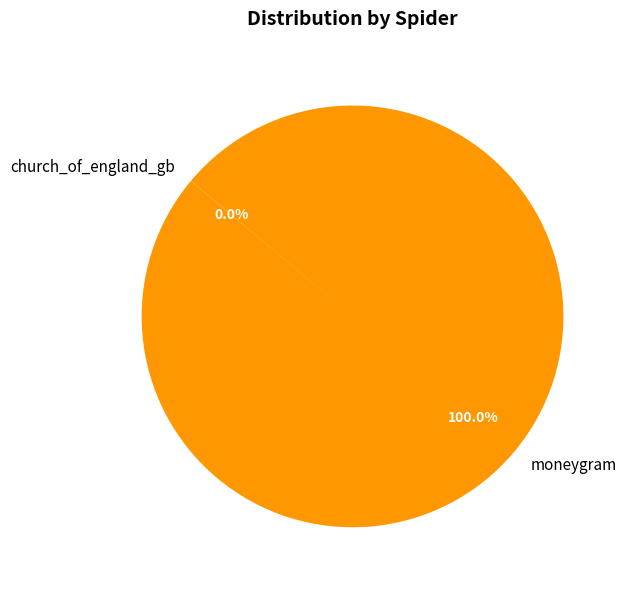

Which slice is the largest?

moneygram